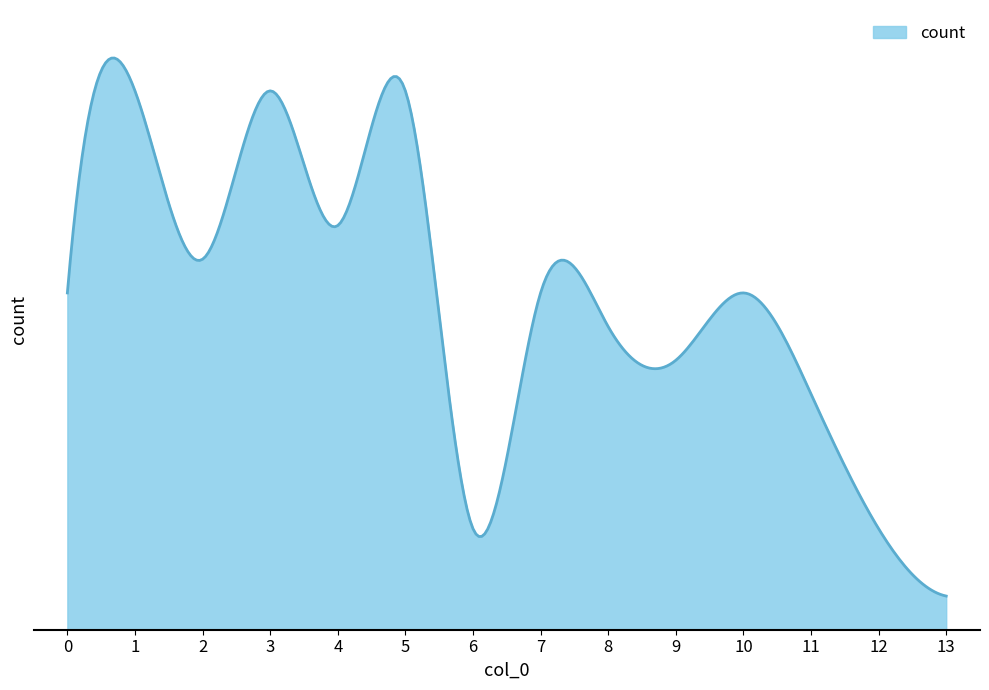

Reading left to right, list all the values displayed in this chart.

10	16	11	16	12	16	3	10	9	8	10	7	3	1